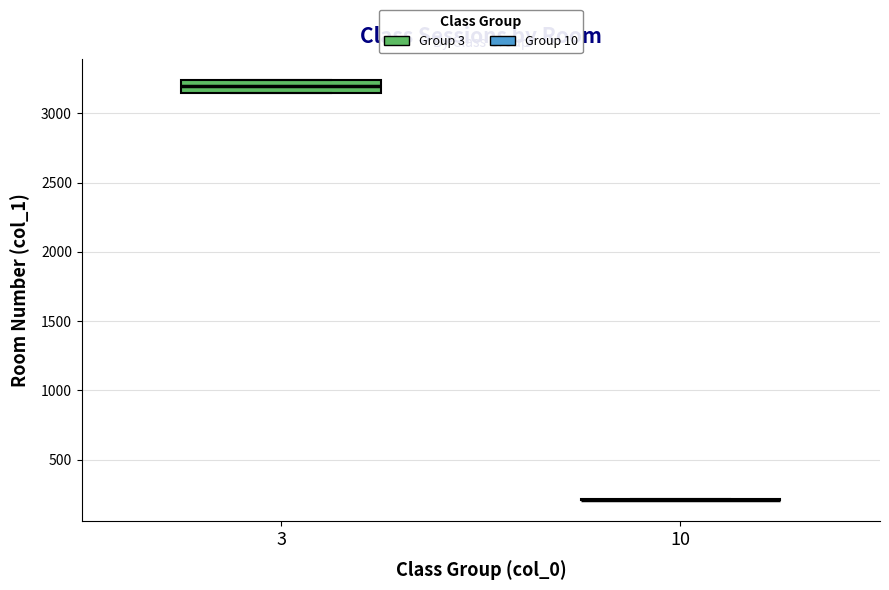

Comparing the boxes themselves (not the whiskers), which one is the tallest?

3